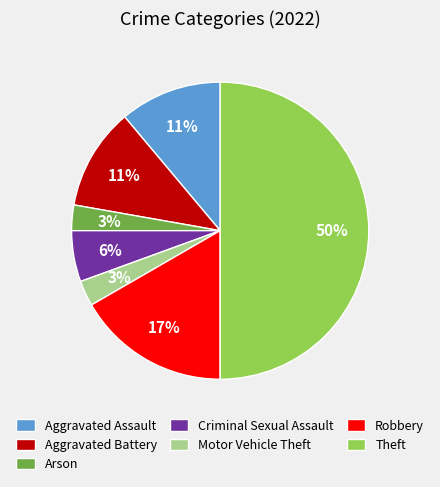

Does Aggravated Assault account for over 50% of the chart?

No